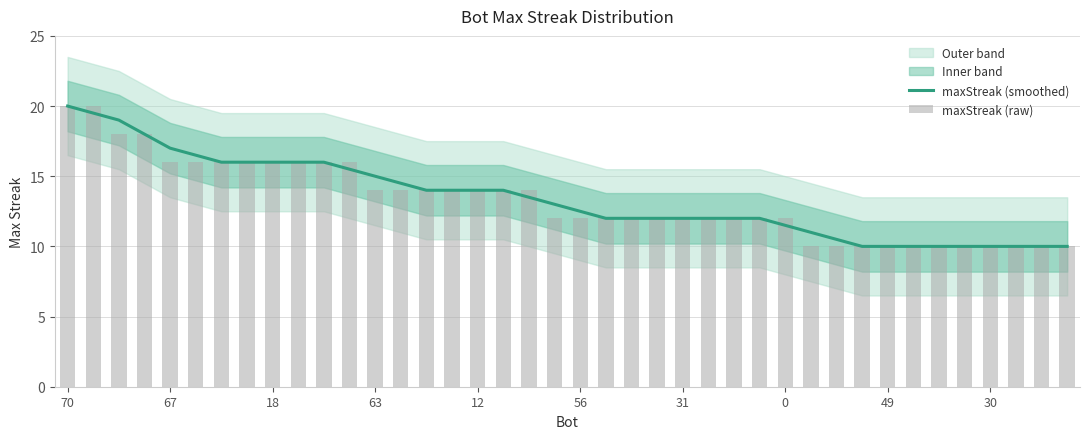

How many data points in maxStreak (raw) are less than 12?

11